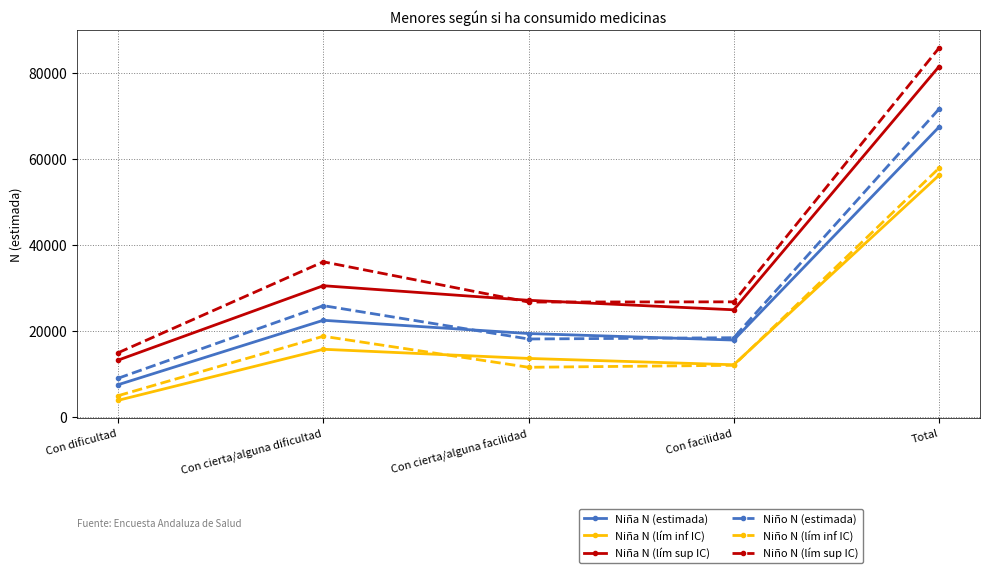

What is the difference between the Niña N (lím inf IC) values at Con dificultad and Con facilidad?

8269